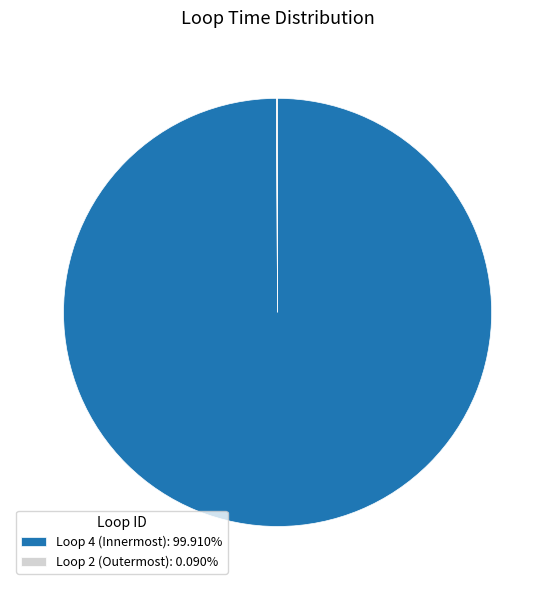

Is there any slice that represents more than half of the pie?

Yes